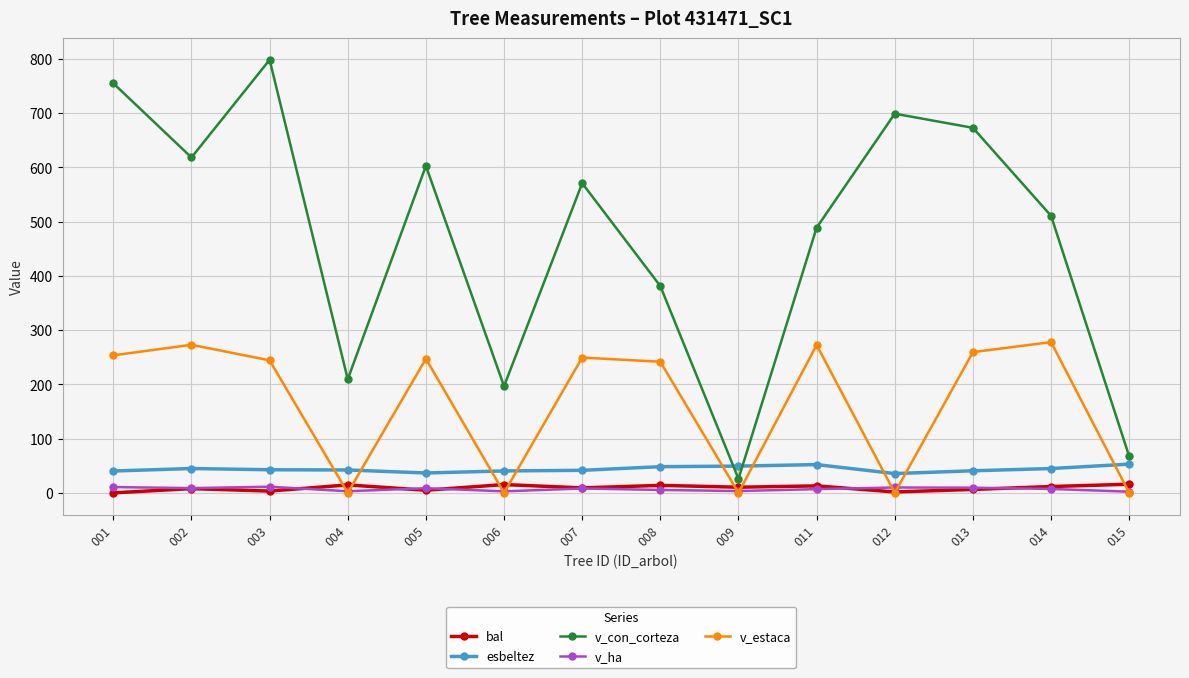

What is the total value across all series at 004?

269.3